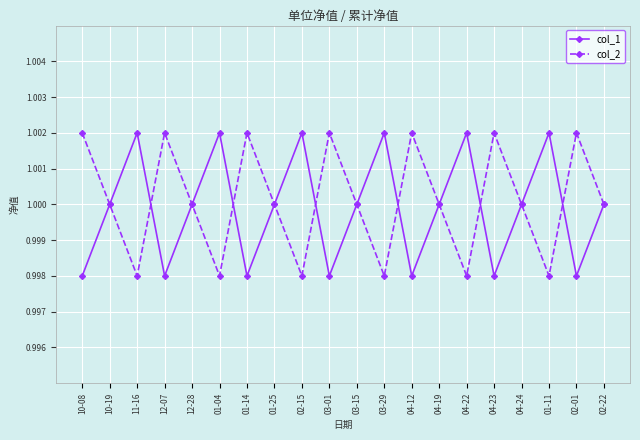

Is the value of col_1 at 02-22 greater than the value of col_2 at 01-14?

No